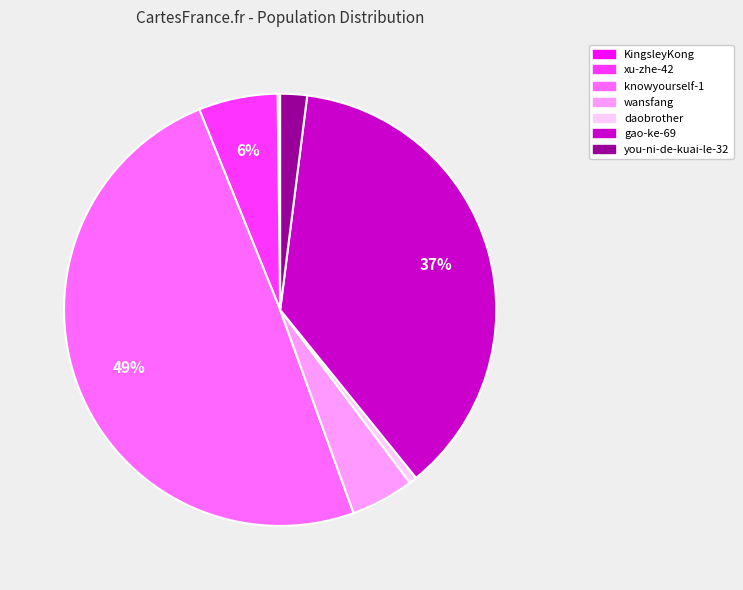

To the nearest percent, what is the average slice percentage?

14%